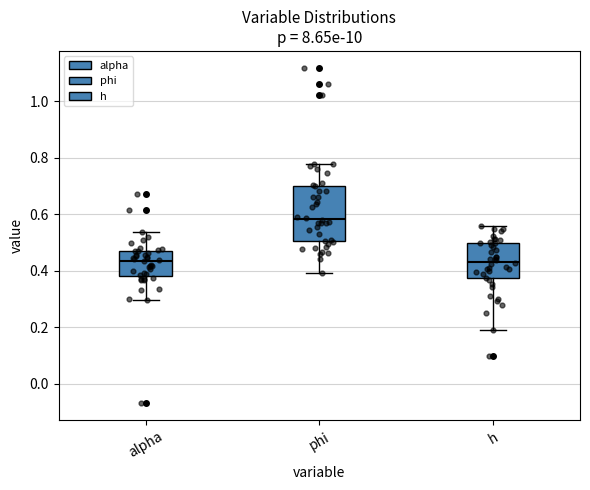

Comparing the boxes themselves (not the whiskers), which one is the tallest?

phi